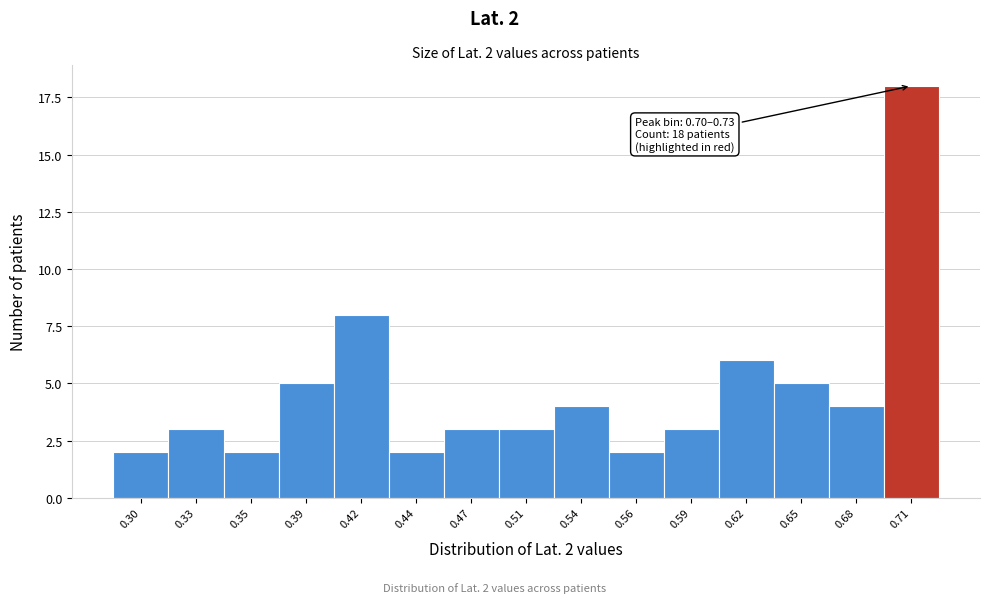

Reading right to left, transcribe all the data shown in this chart.

0.71=18	0.68=4	0.65=5	0.62=6	0.59=3	0.56=2	0.54=4	0.51=3	0.47=3	0.44=2	0.42=8	0.39=5	0.35=2	0.33=3	0.30=2